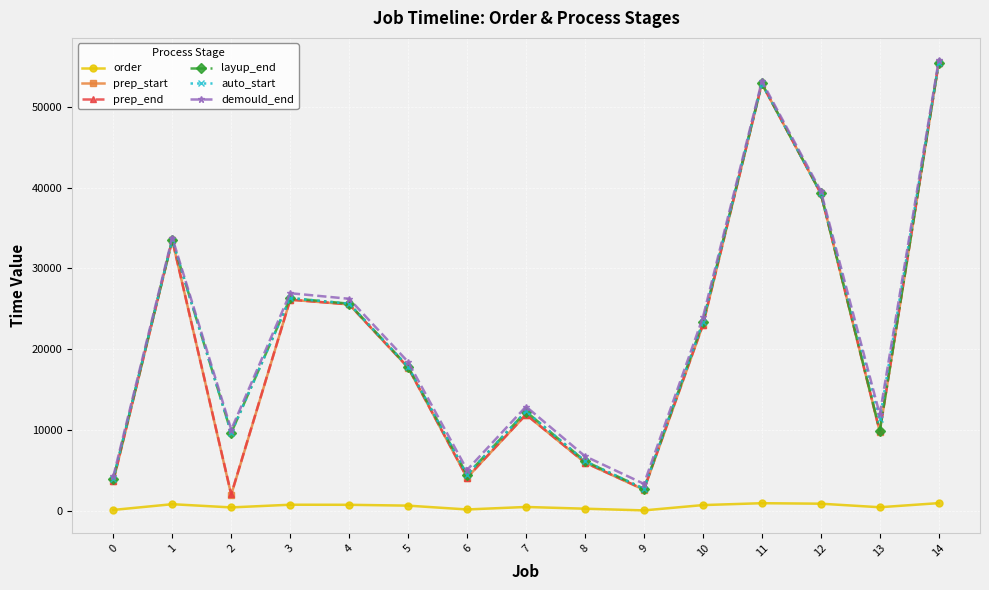

The value of order at 8 is 300. True or false?

True